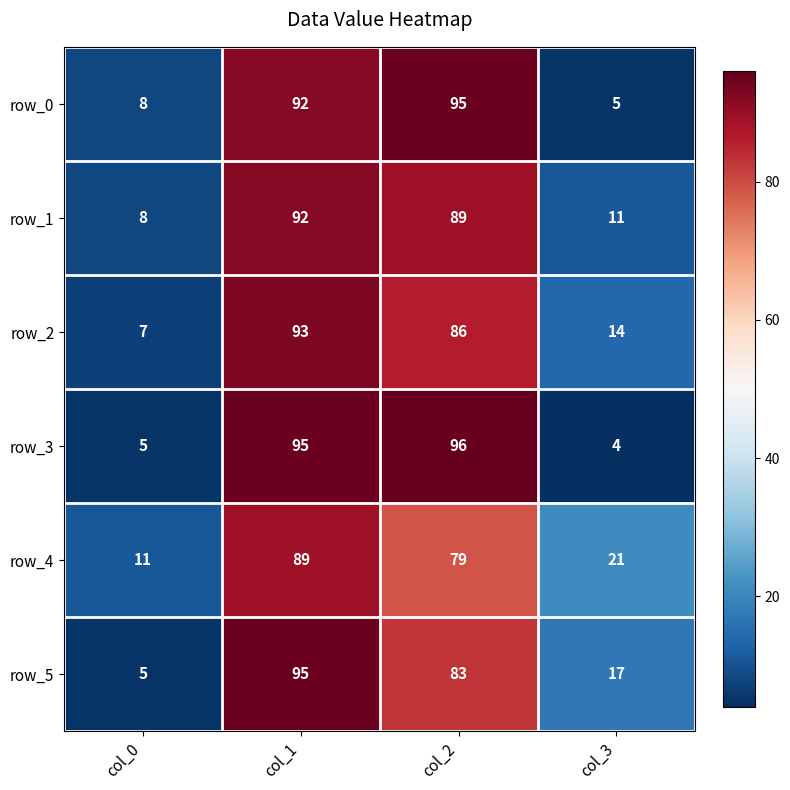

Which series has the largest range (max minus min)?

row_3